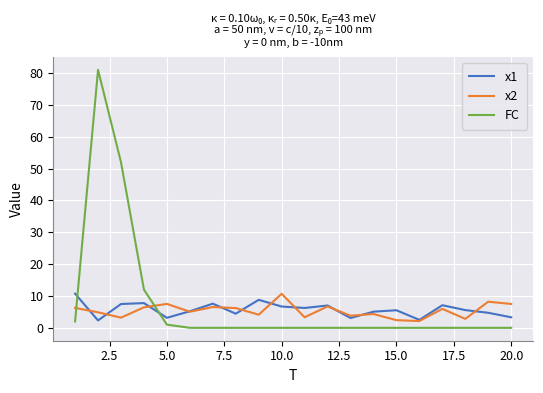

True or false: FC and x2 intersect in this chart.

True